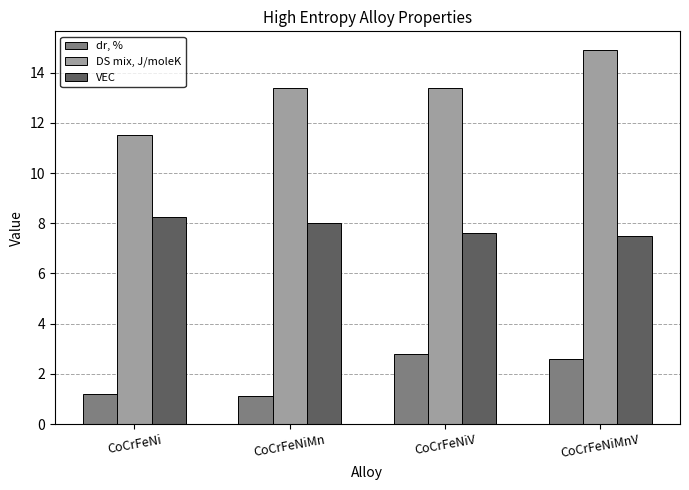

What position from the left is CoCrFeNiV?

3